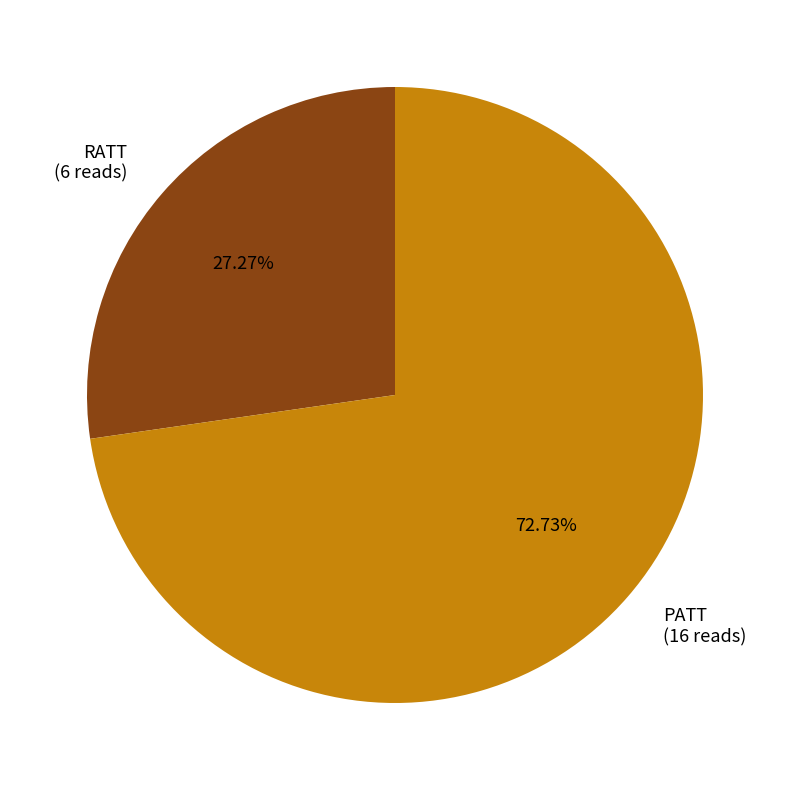

How many slices are in this pie chart?

2